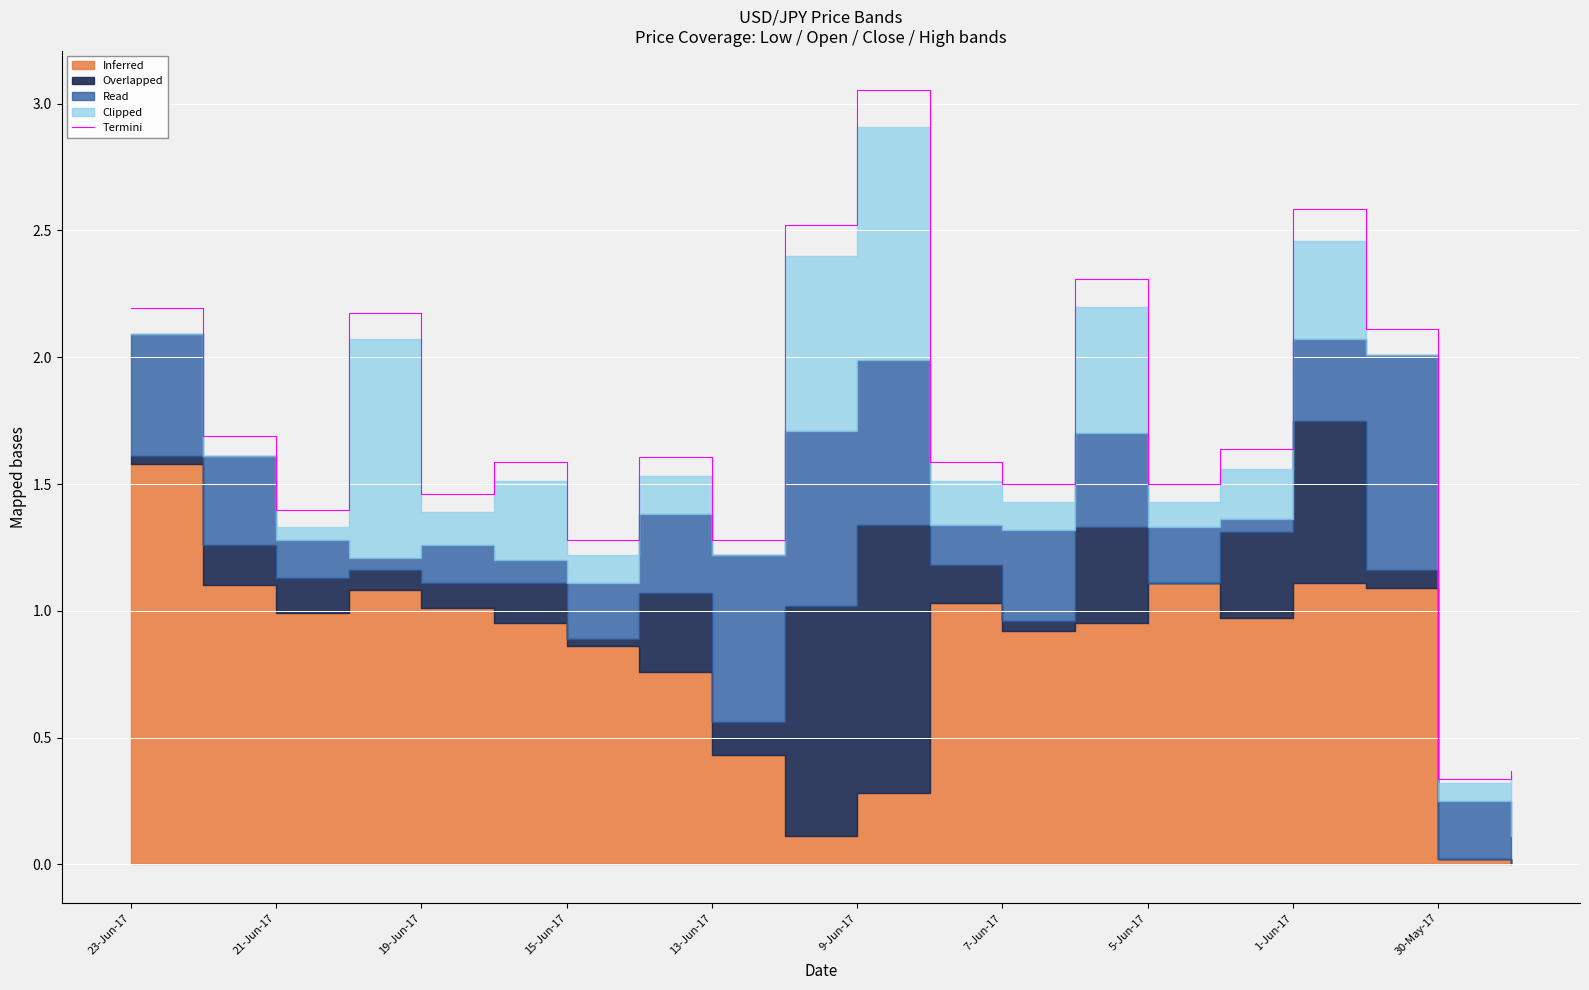

The value of Termini at 5-Jun-17 is 2.6. True or false?

False